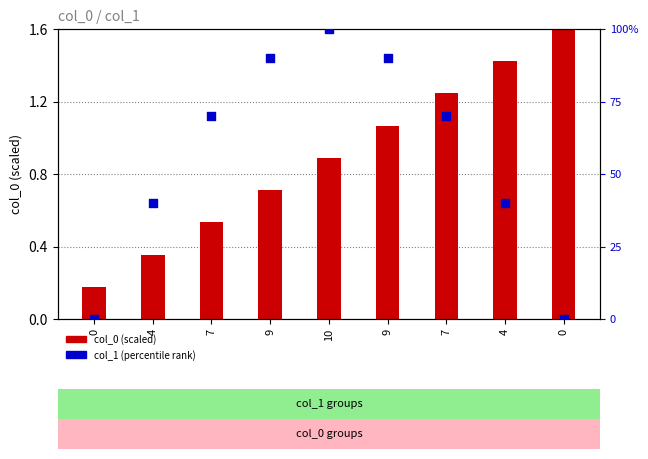

Is the value of col_0 (scaled) at 4 greater than the value of col_1 (percentile rank) at 4?

No